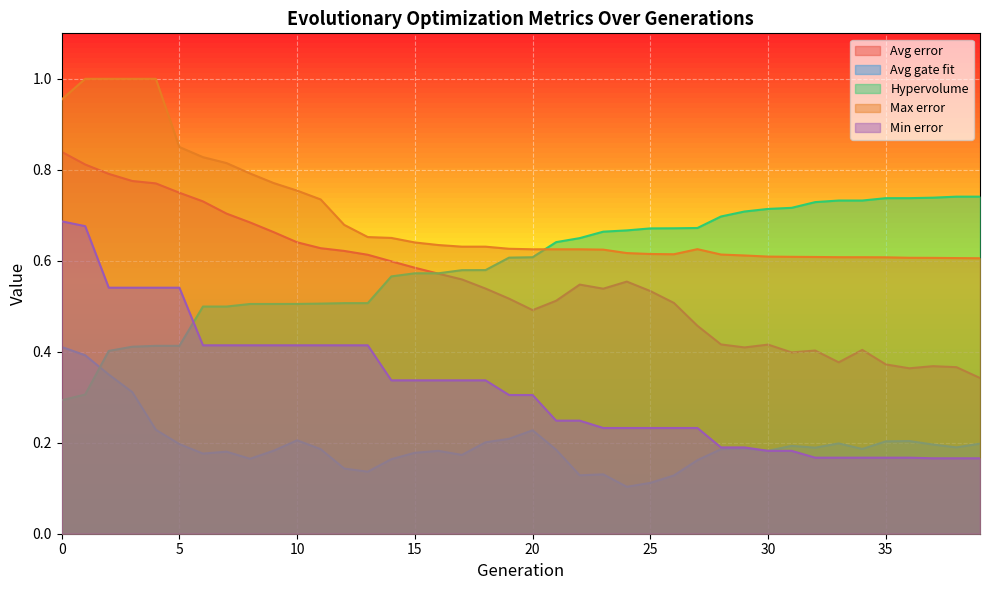

What is the approximate value of Avg error at 31?

0.4